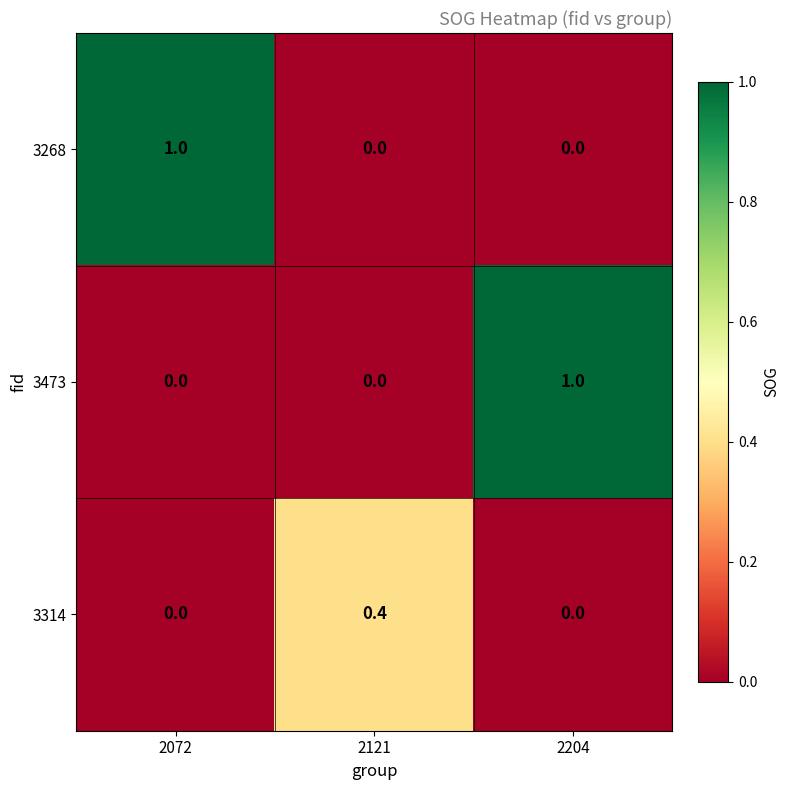

How many 3268 values are between 0 and 1?

3